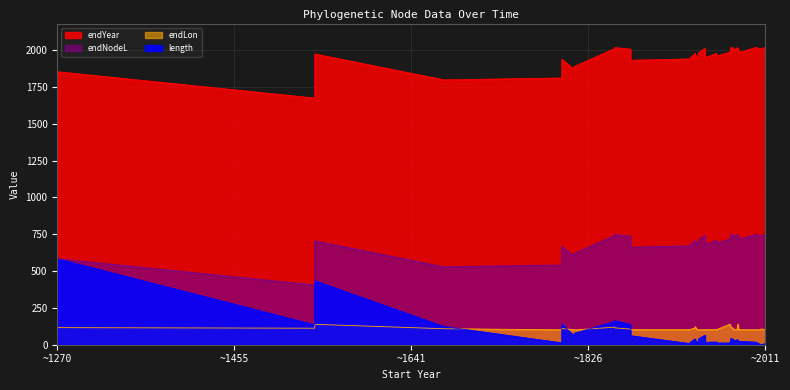

What is the difference between the second highest and second lowest values in the endLon series?

37.8